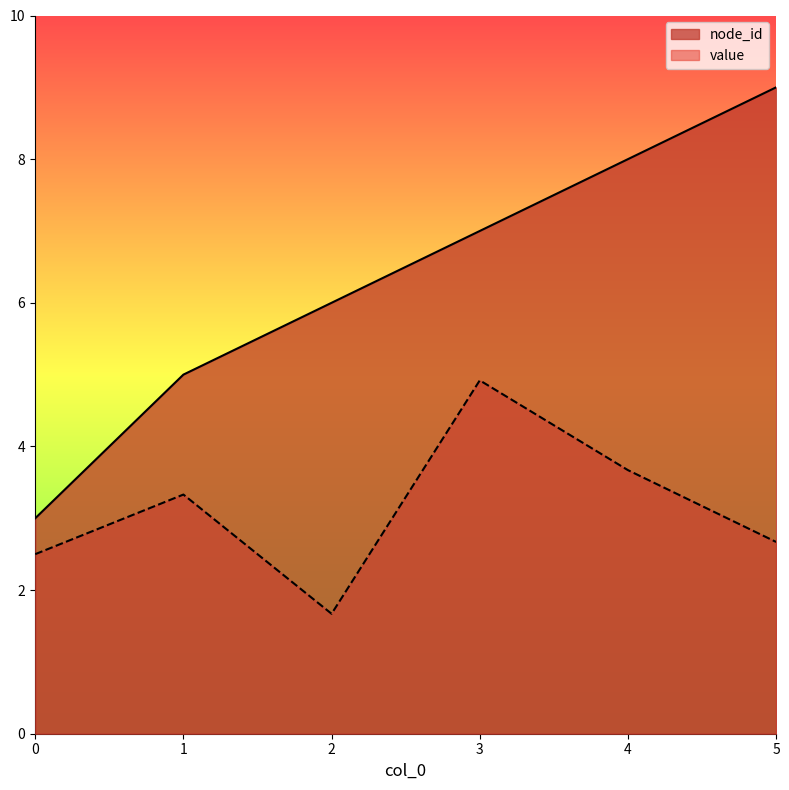

What is the lowest value of the value series?

1.7